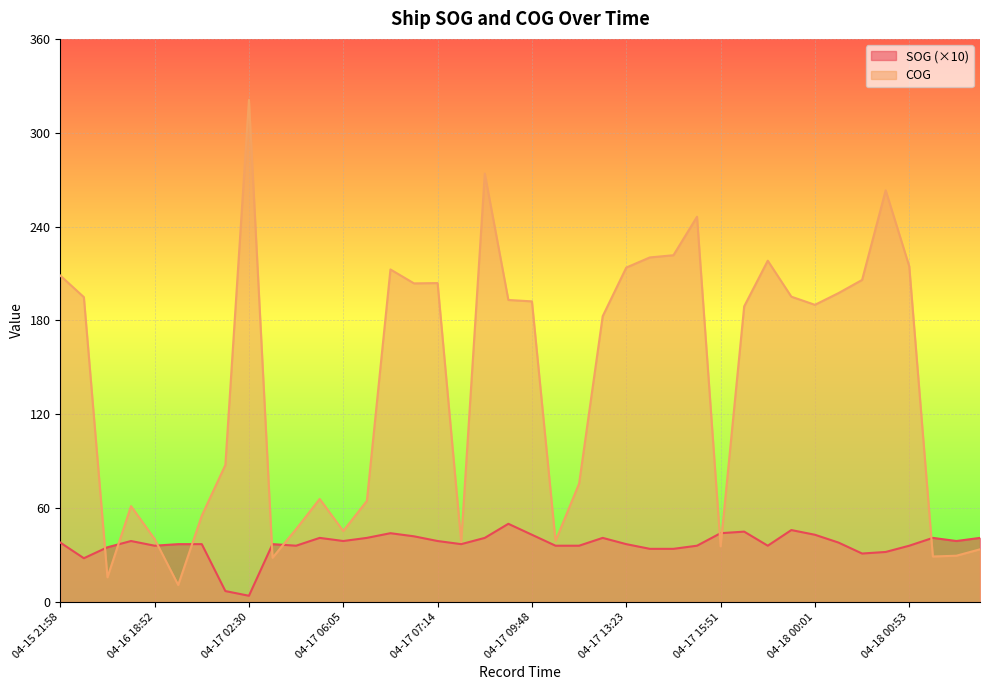

Which series has the largest total across all categories?

COG